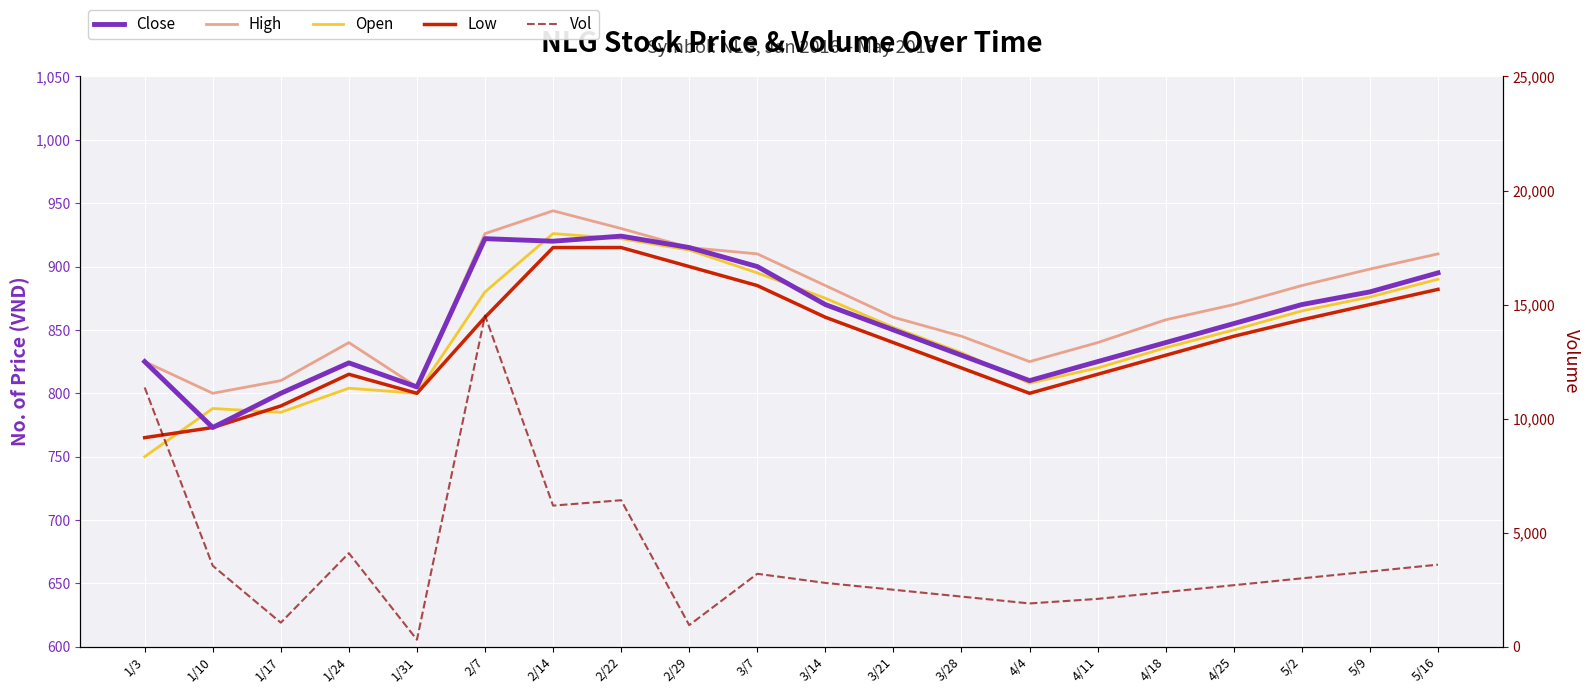

What is the label of the 15th point from the left?

4/11